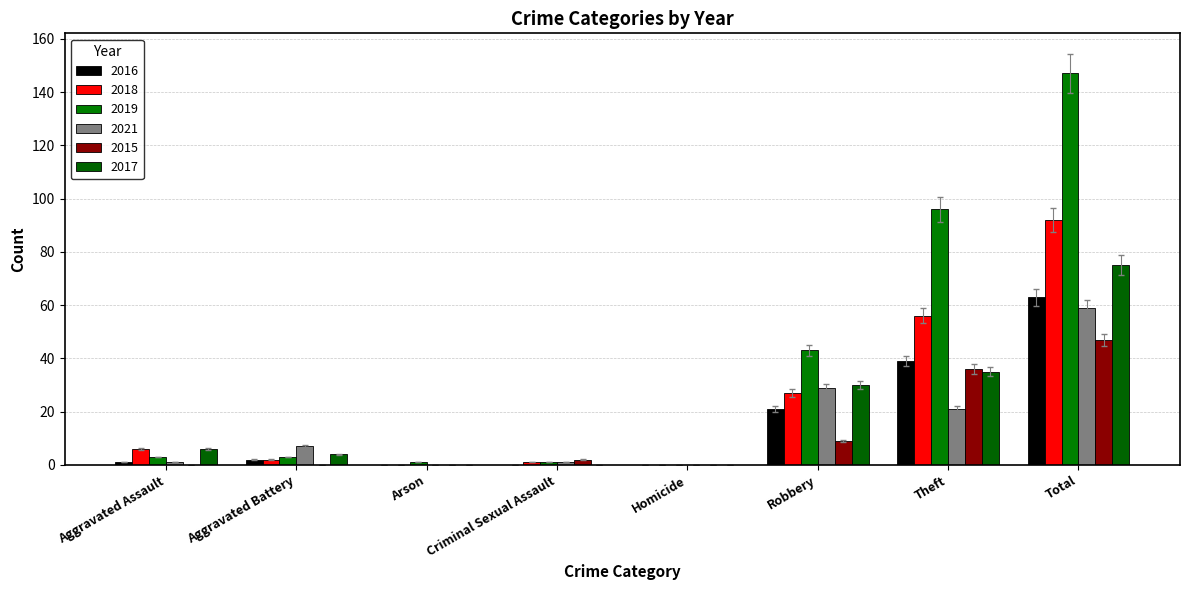

At which category does the chart reach its peak across all series?

Total